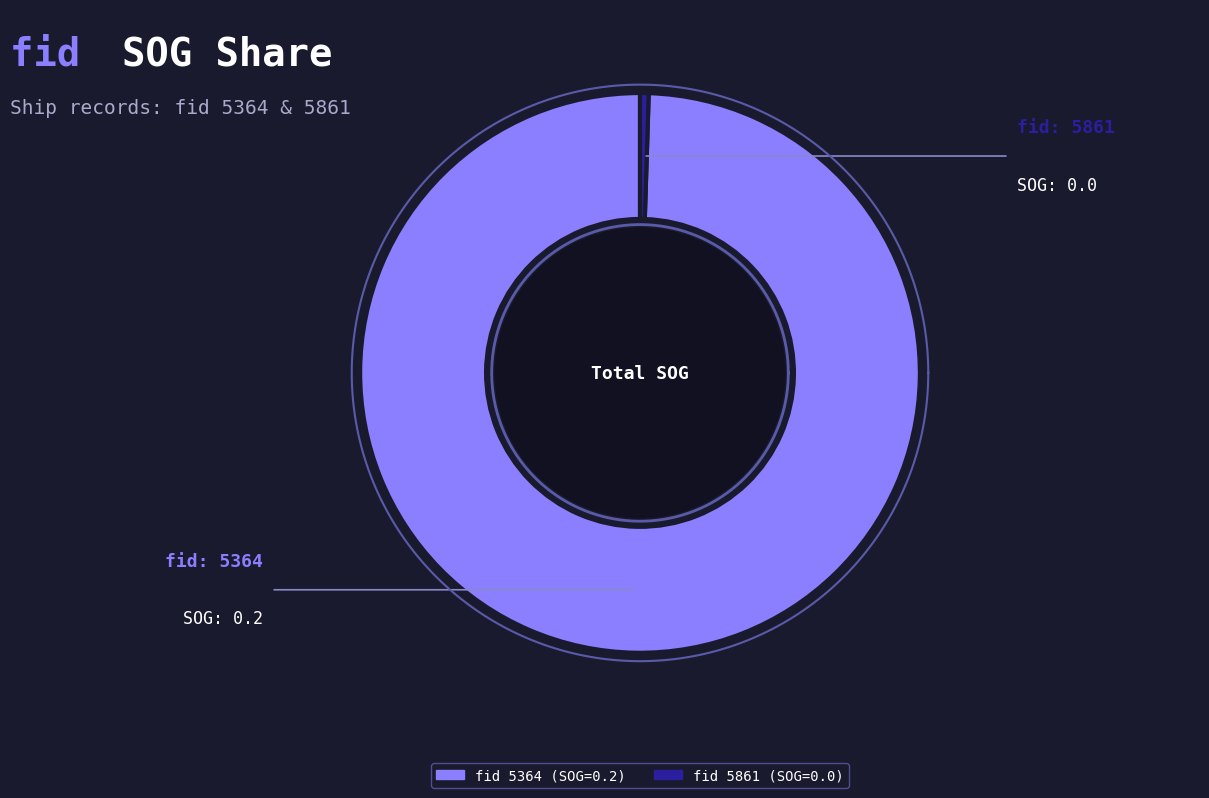

How many slices are in this pie chart?

2